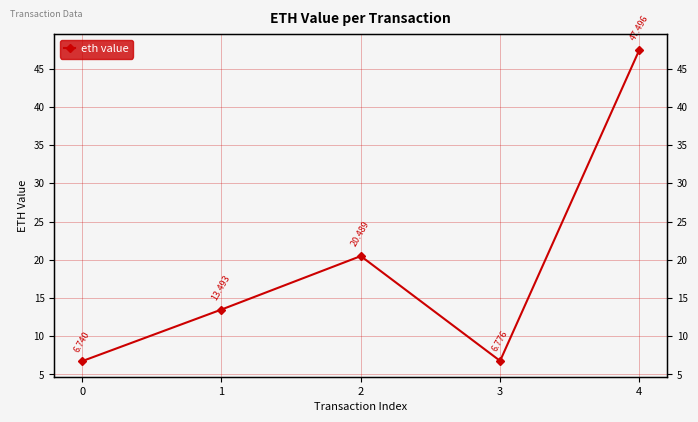

Reading left to right, what are all the values shown in this chart?

6.7	13.5	20.5	6.8	47.5